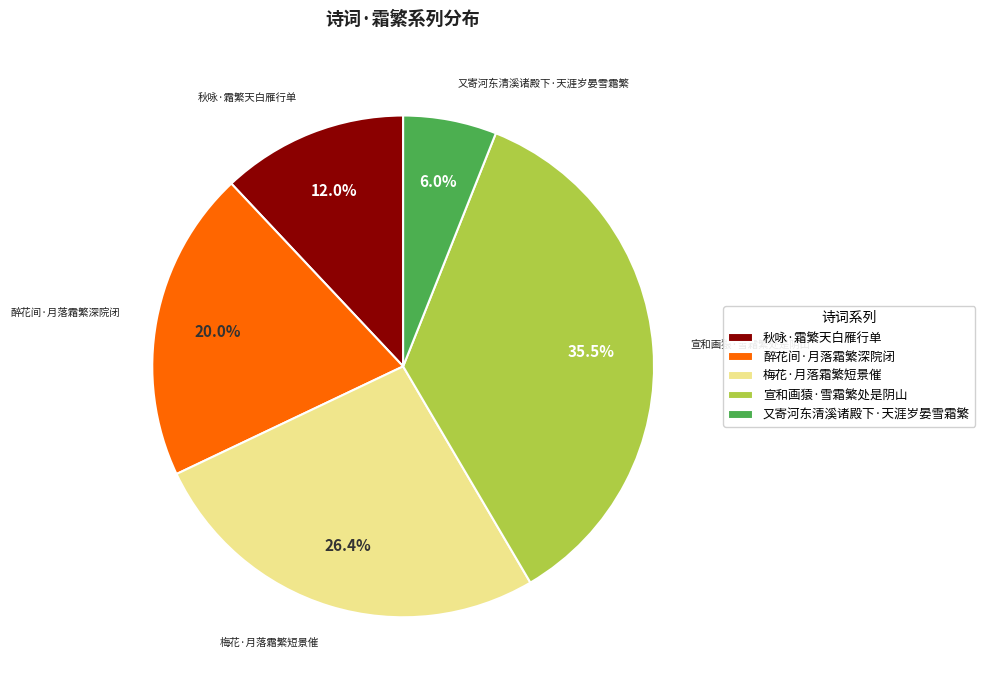

To the nearest percent, what is the difference between the 醉花间·月落霜繁深院闭 and 梅花·月落霜繁短景催 slice percentages?

6%